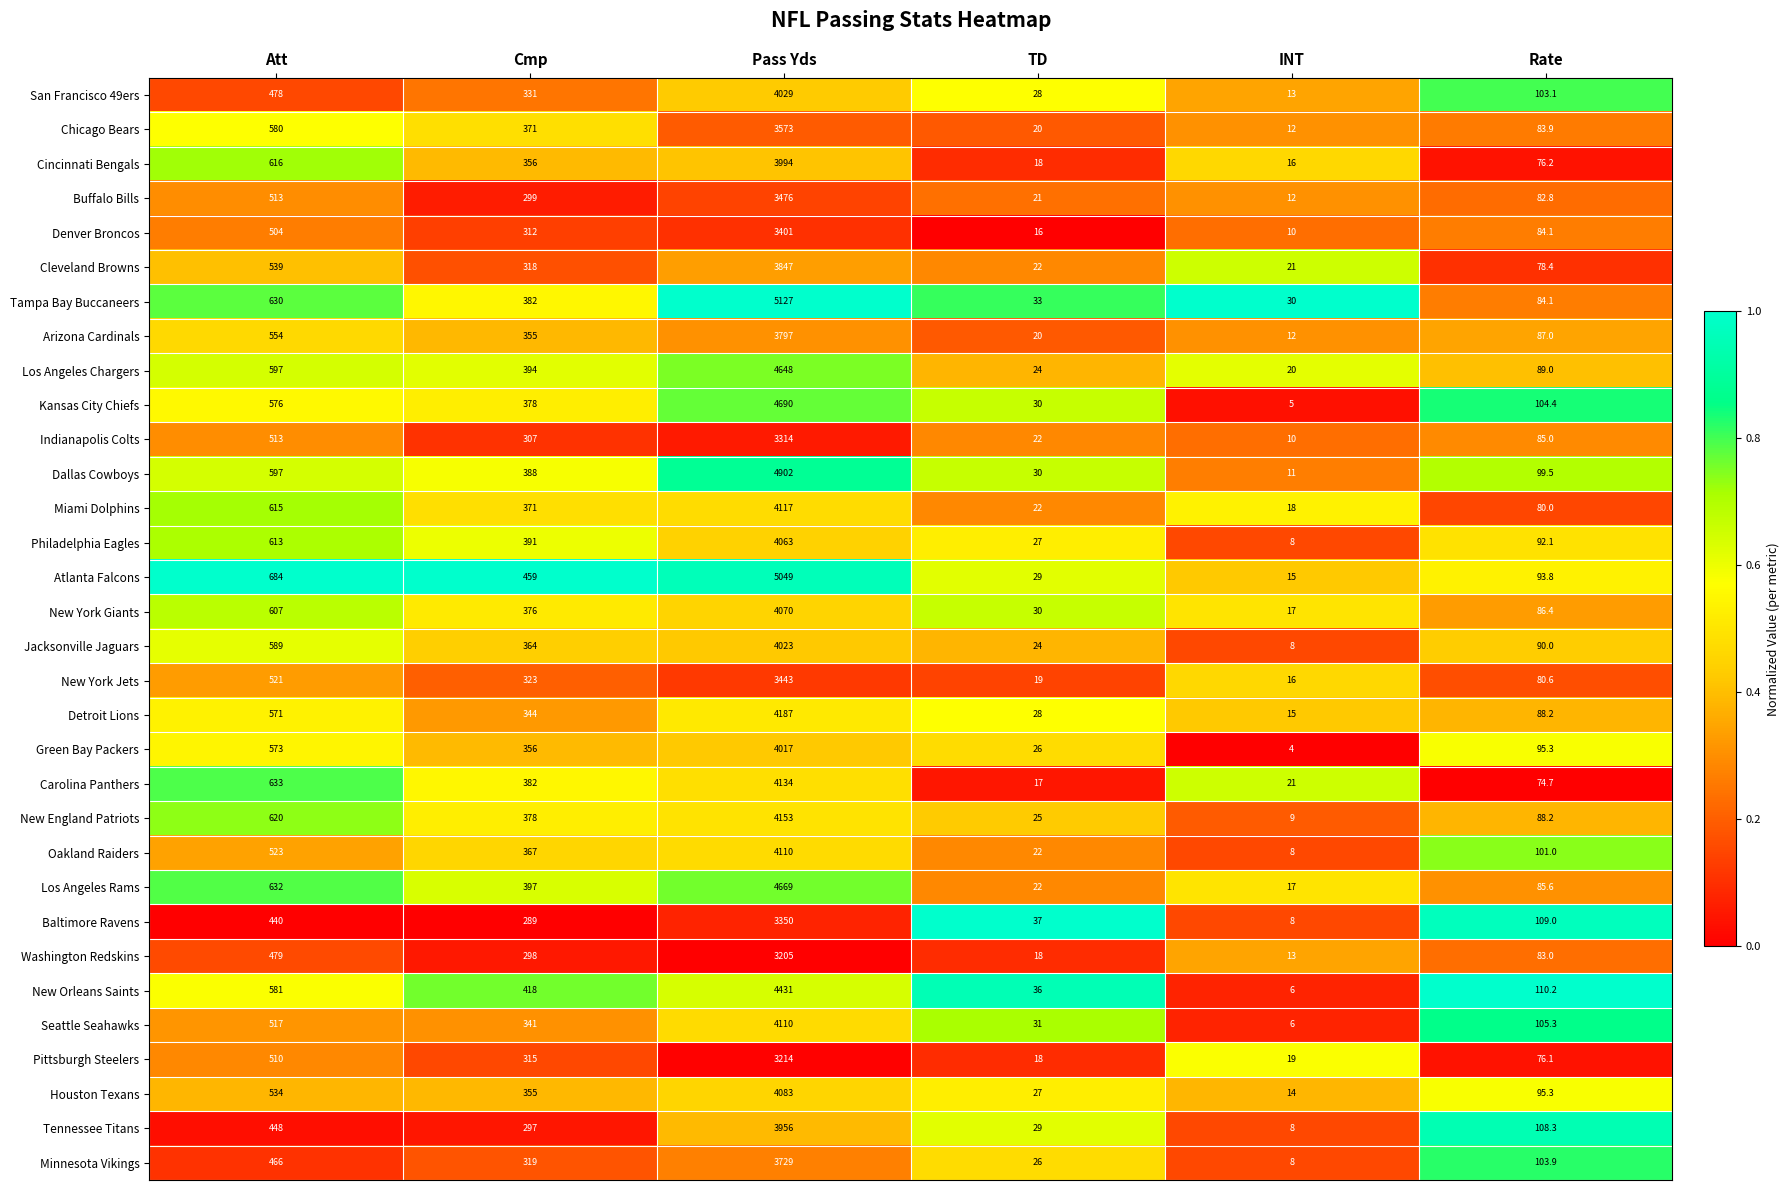

What is the sum of all Tampa Bay Buccaneers values?

6286.1